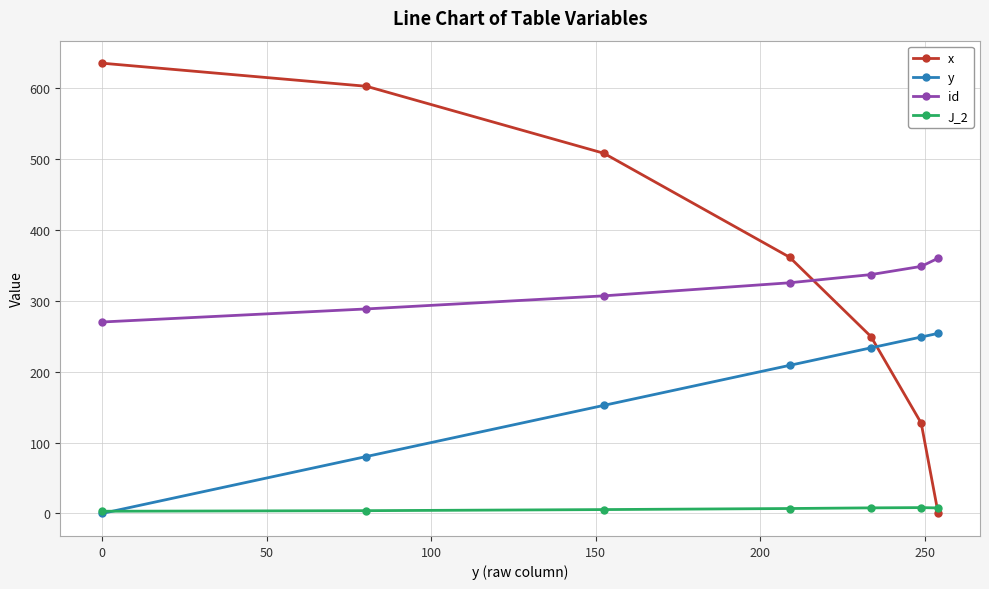

List the series in order of their peak value, lowest first.

J_2, y, id, x